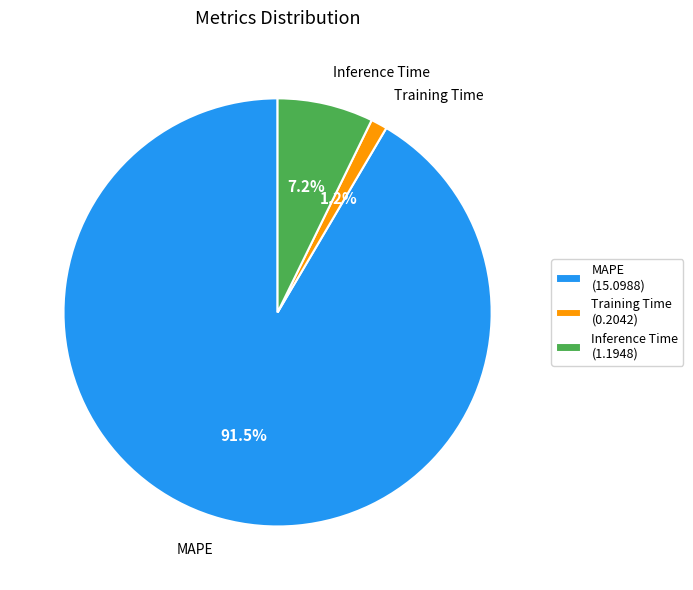

Combined, what portion of the pie is MAPE and Inference Time?

98.8%